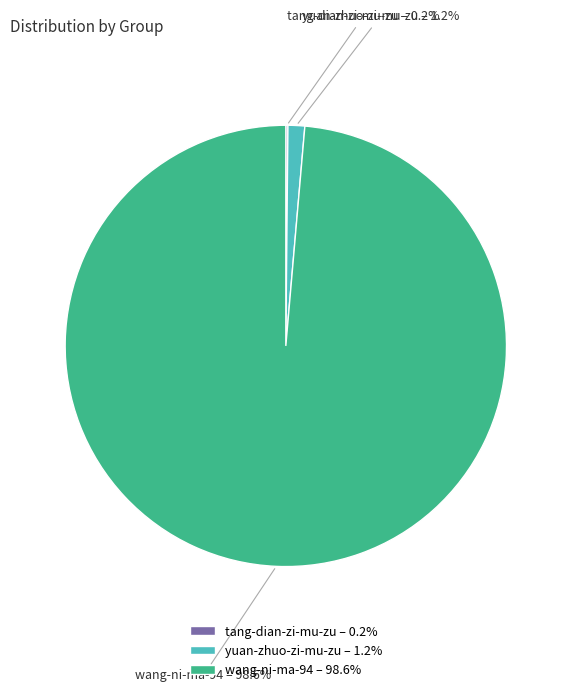

To the nearest percent, what is the difference between the wang-ni-ma-94 and yuan-zhuo-zi-mu-zu slice percentages?

97%